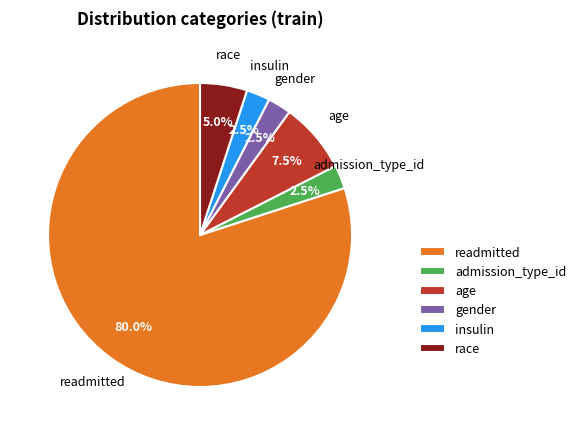

To the nearest percent, what percentage of the pie is race?

5%